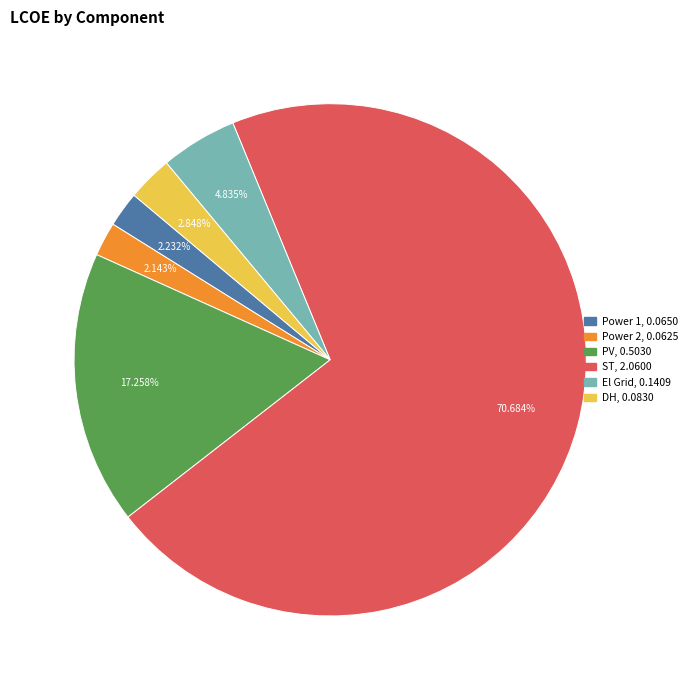

To the nearest percent, what percentage of the pie is PV?

17%